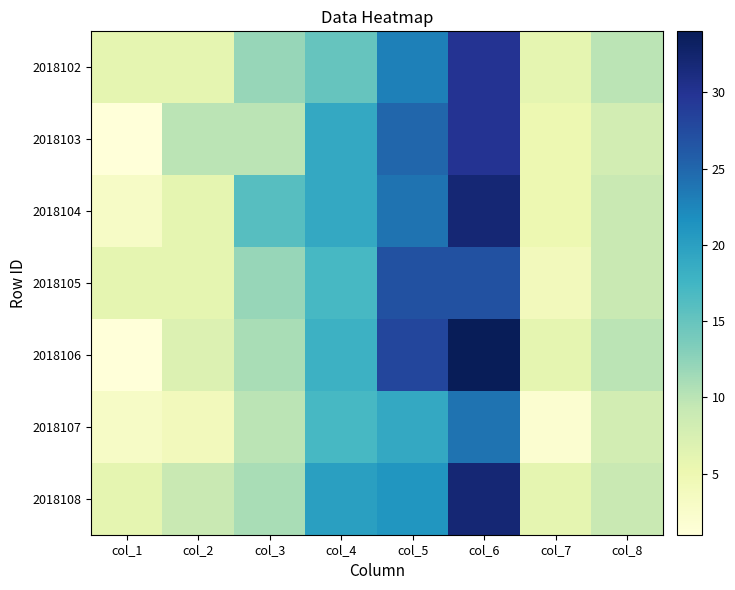

Between col_1 and col_6, which is larger?

col_6